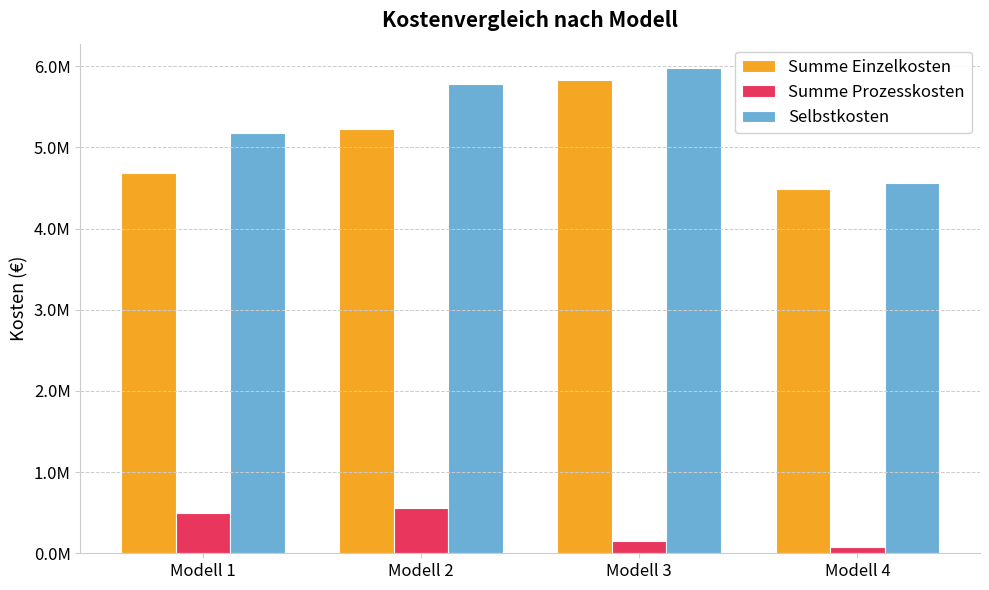

What are all the series names shown in the legend?

Summe Einzelkosten, Summe Prozesskosten, Selbstkosten